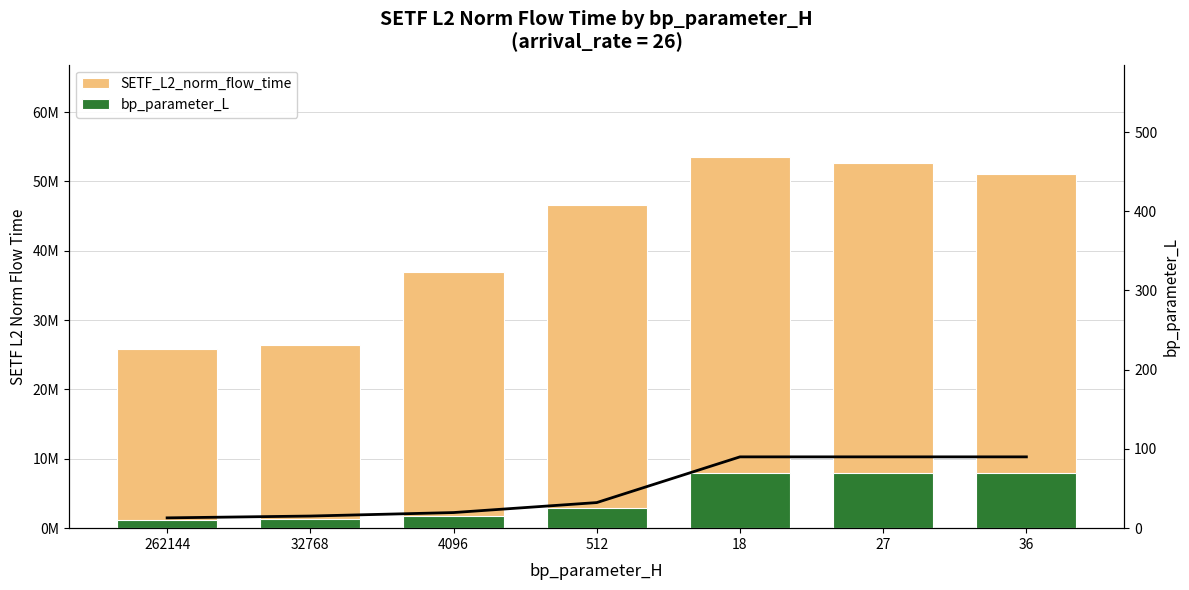

What is the spread (max minus min) of values at 32768?

26398139.9